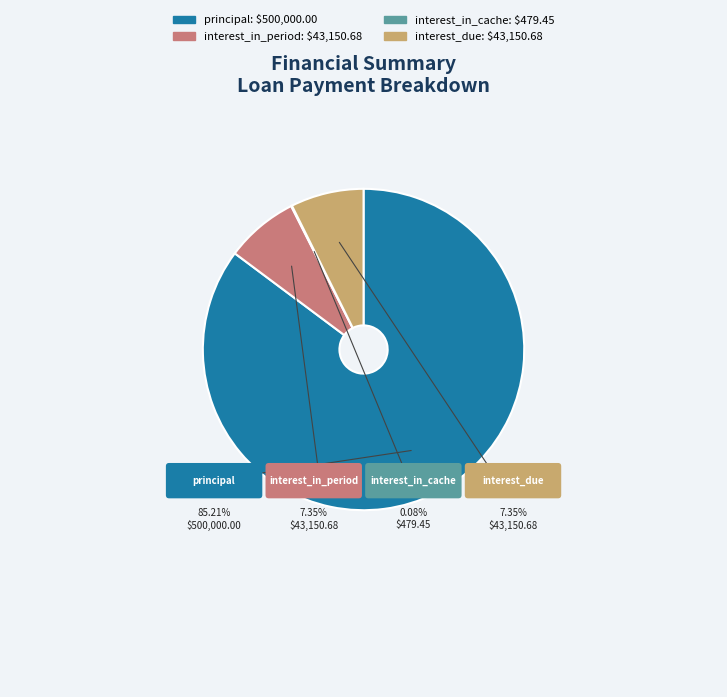

What is the smallest slice in the pie chart?

interest_in_cache